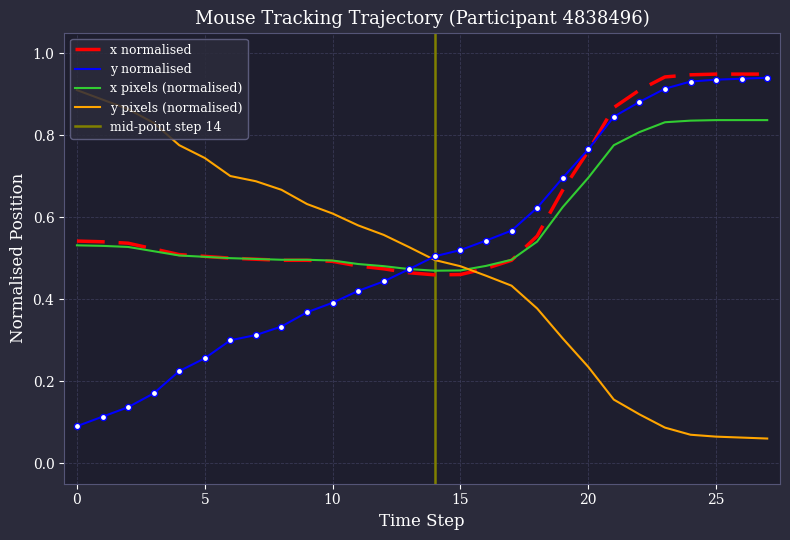

At which category is the sum across all series the highest?

25